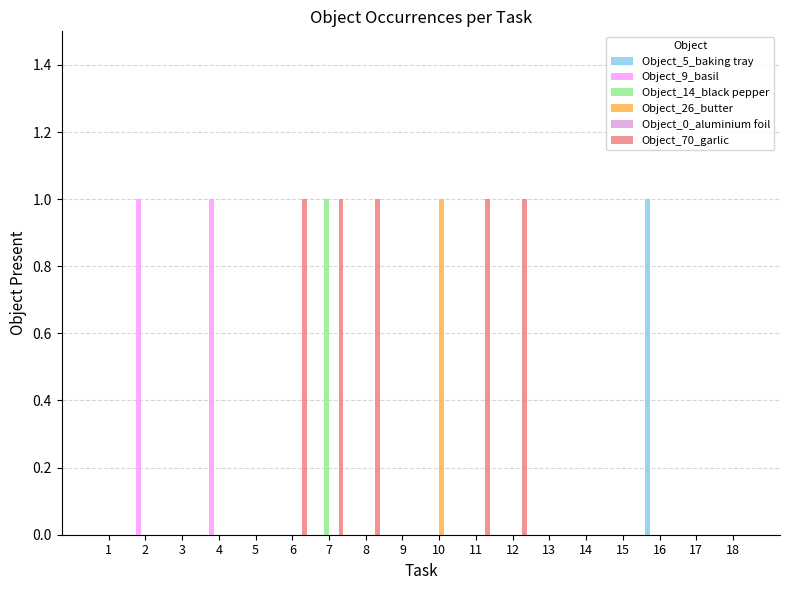

The value of Object_5_baking tray at 11 is -1. True or false?

False